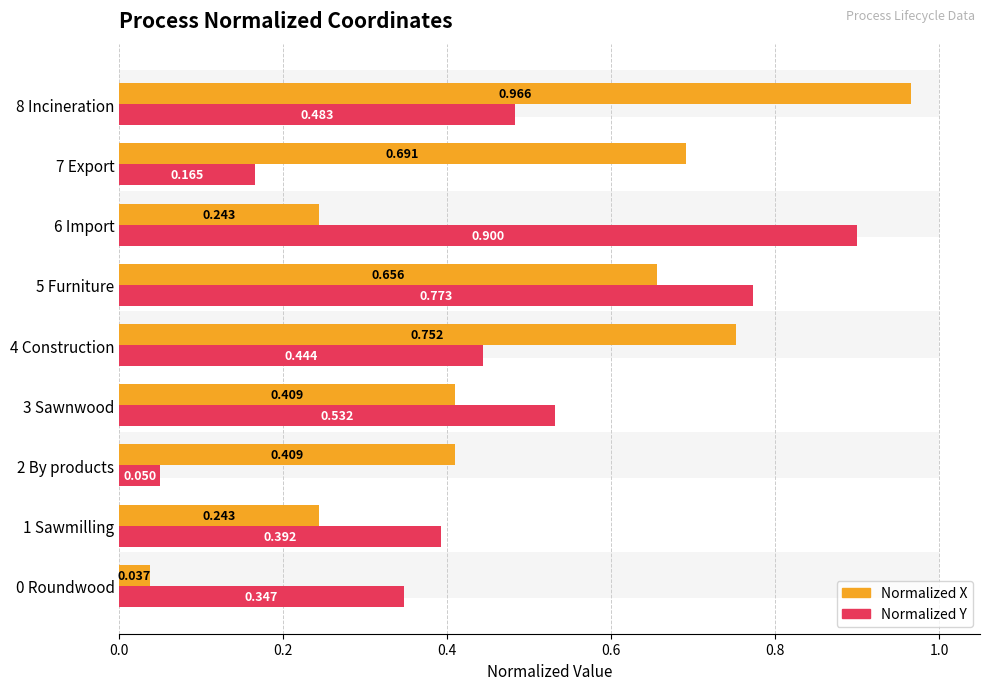

Which series has the largest total across all categories?

Normalized X